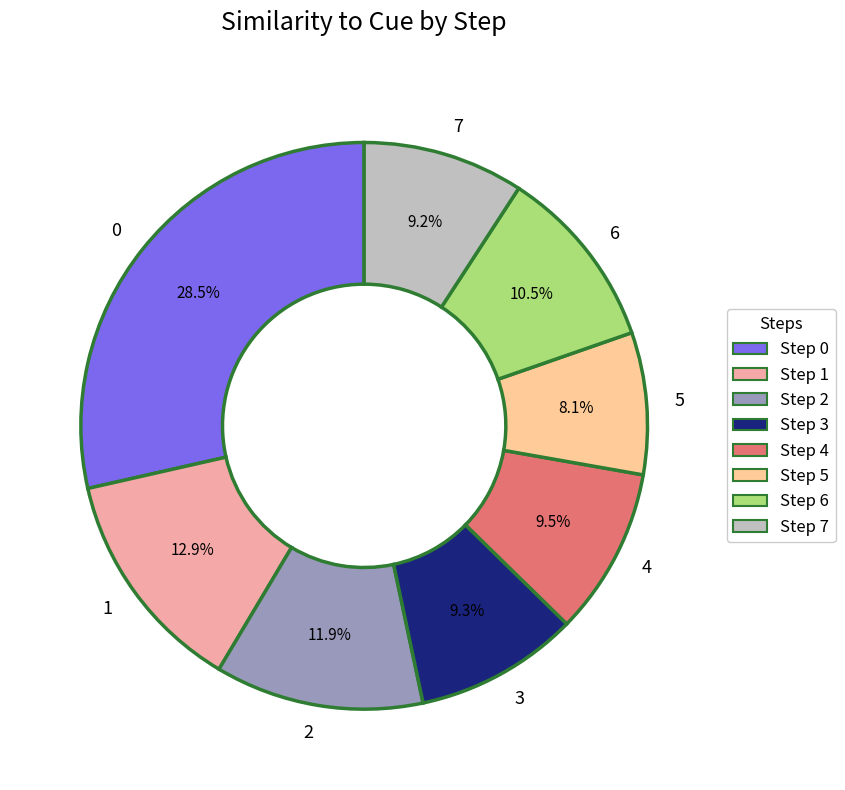

The 2 slice represents 12% of the pie. True or false?

True